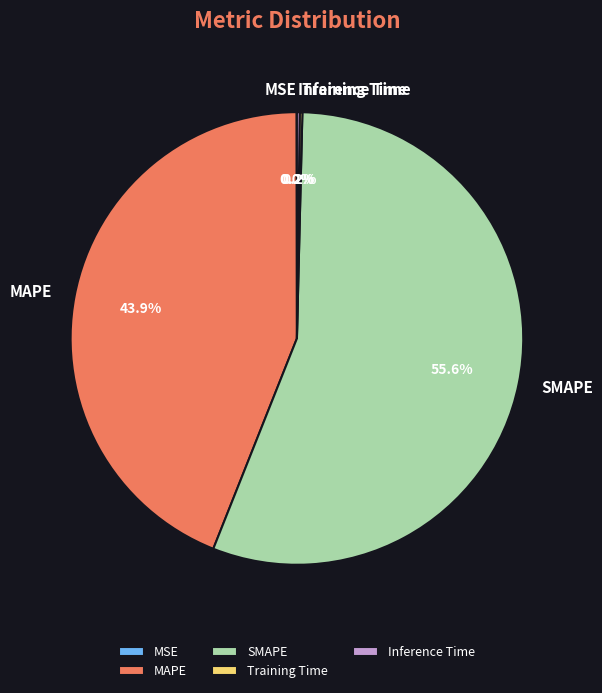

What is the largest slice in the pie chart?

SMAPE